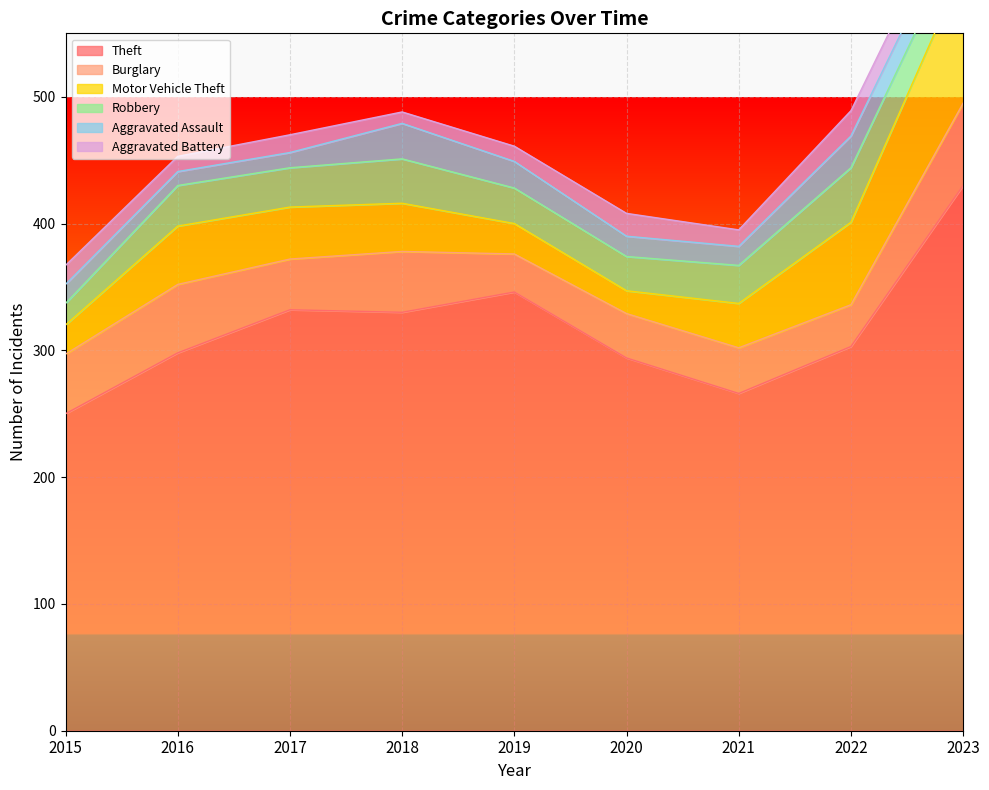

At which label does Theft reach its minimum?

2015